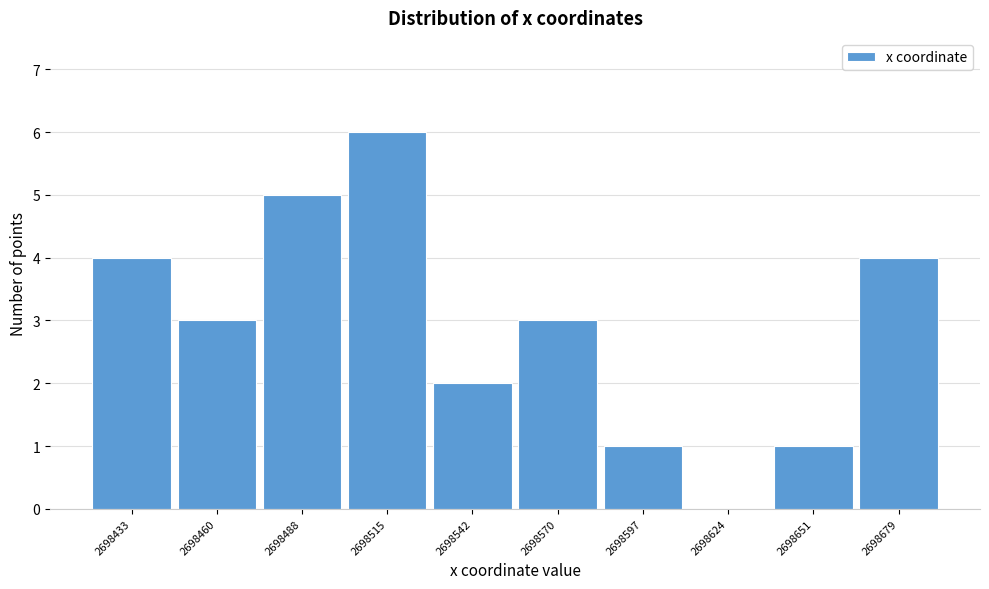

Reading right to left, extract all data points from this chart.

2698679=4	2698651=1	2698624=0	2698597=1	2698570=3	2698542=2	2698515=6	2698488=5	2698460=3	2698433=4